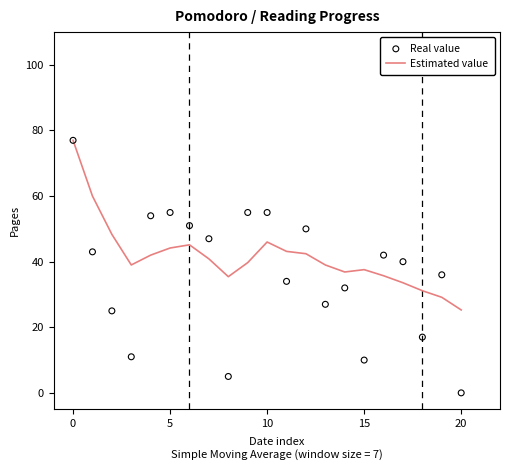

What is the total value across all series at 8?

40.4